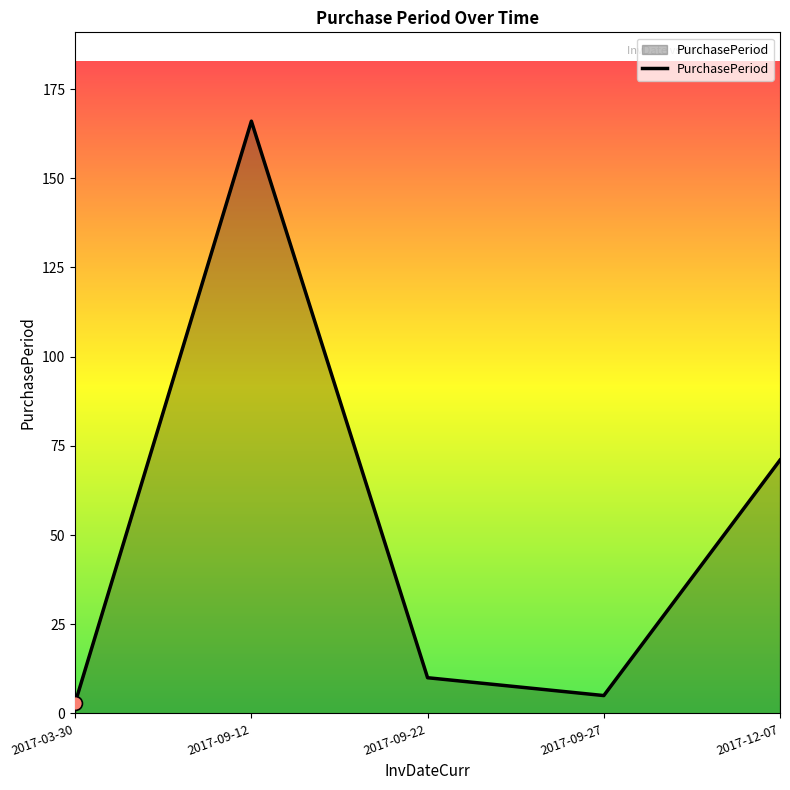

List the labels in order of value, largest first.

2017-09-12, 2017-12-07, 2017-09-22, 2017-09-27, 2017-03-30